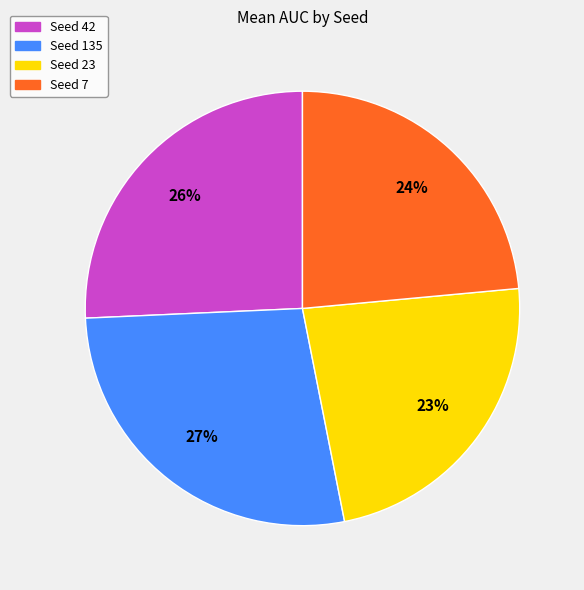

To the nearest percent, what is the difference between the largest and smallest slice percentages?

4%